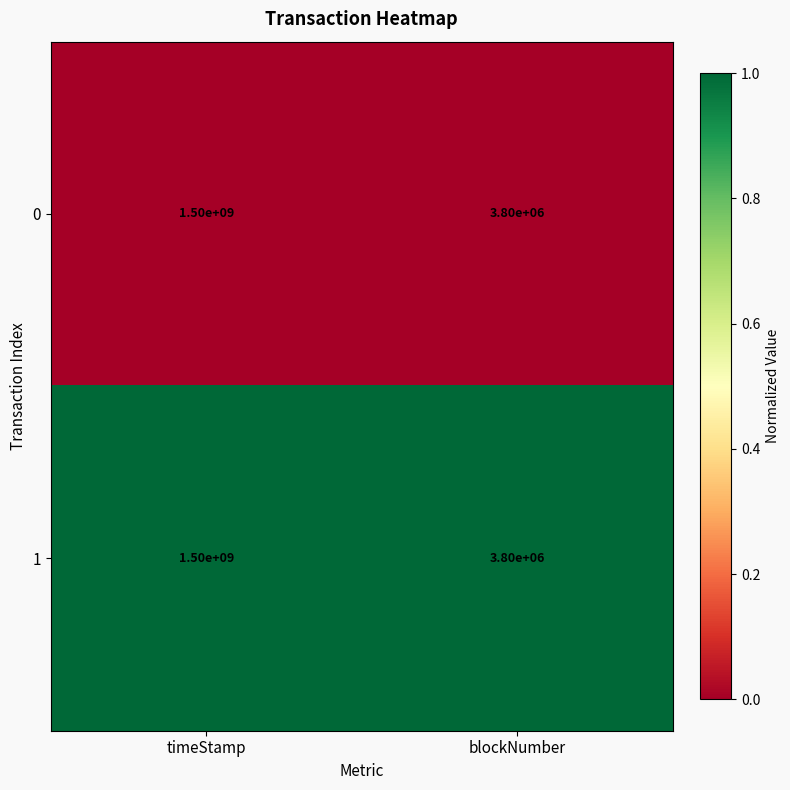

Rank the categories by 1 value from lowest to highest.

blockNumber, timeStamp